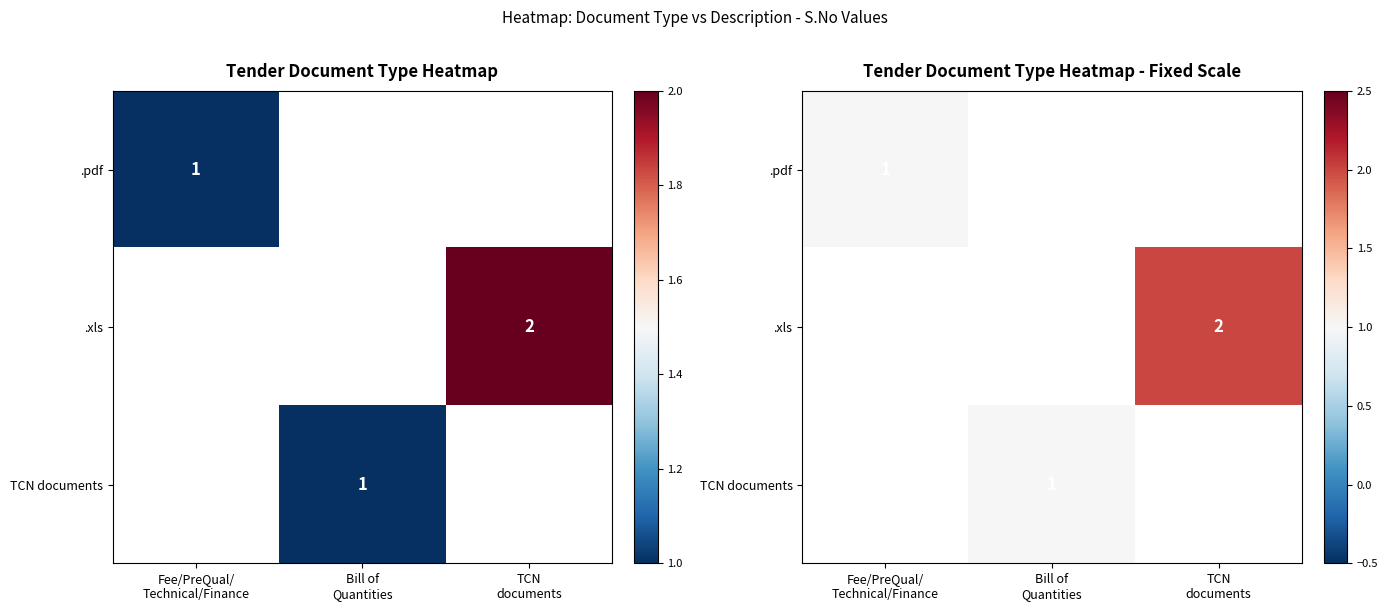

Is the value of .pdf at TCN documents greater than the value of TCN documents at Bill of Quantities?

No